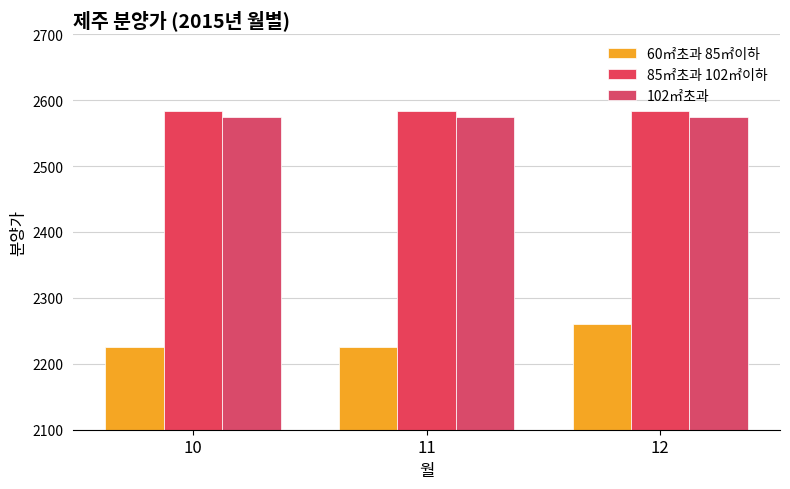

Which has a higher value, 11 or 10?

11